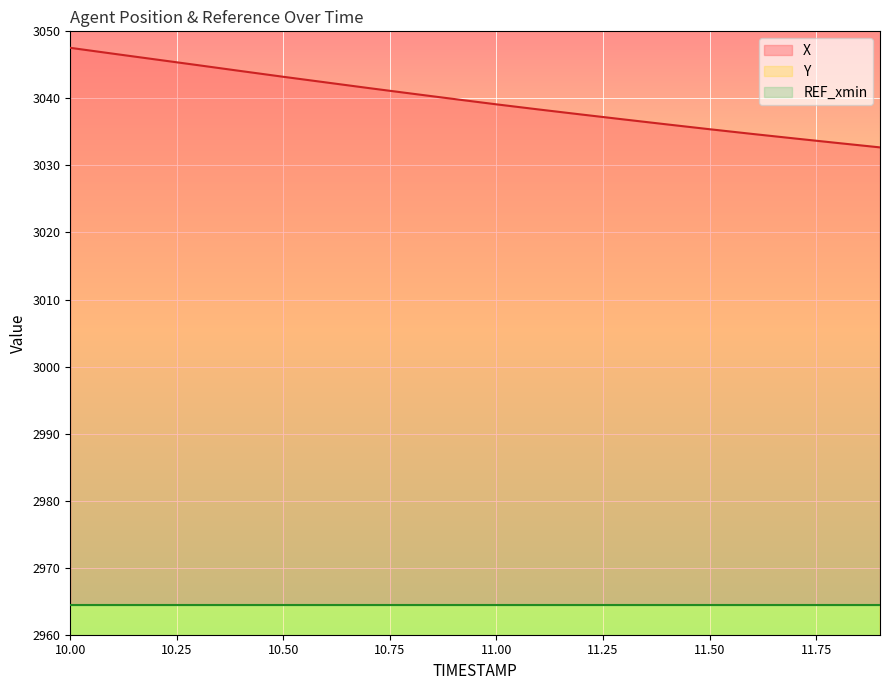

The X series shows 4713.9 at 10.00. True or false?

False